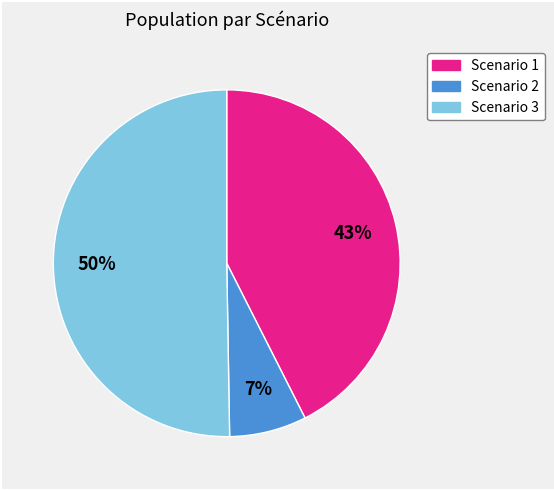

What percentage is the Scenario 1 slice, to the nearest percent?

43%